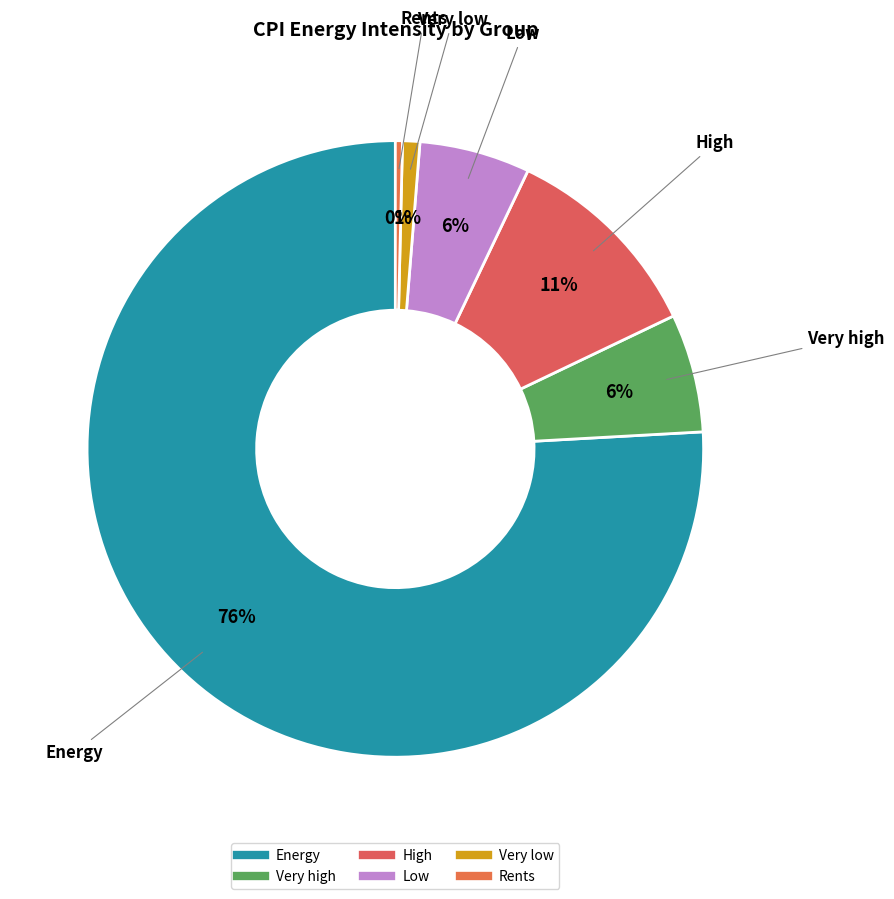

Which slice is the smallest?

Rents